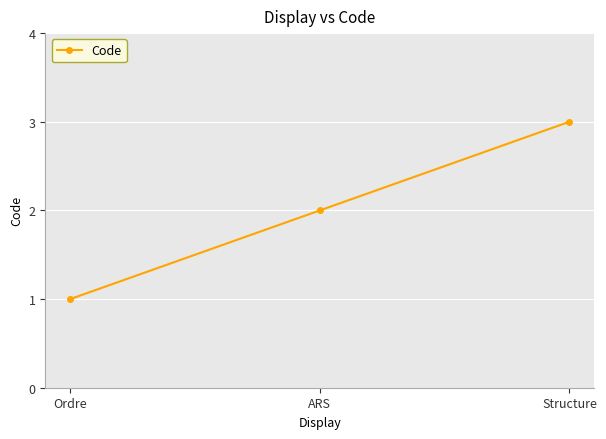

What is the label of the 2nd point from the left?

ARS